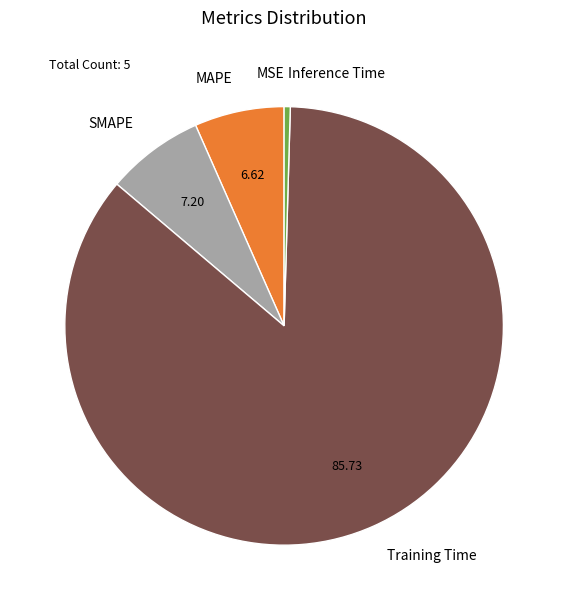

Does Training Time represent more than half of the total?

Yes